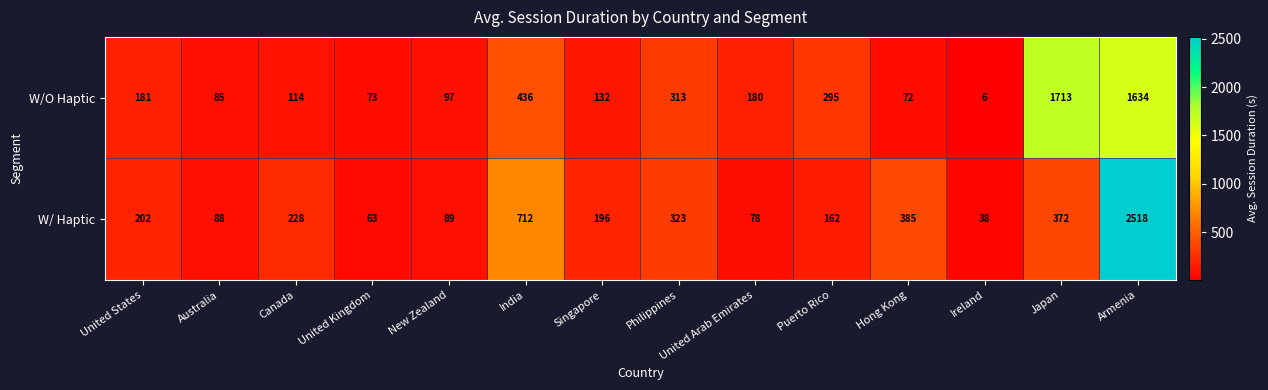

How many distinct data groups are displayed?

2